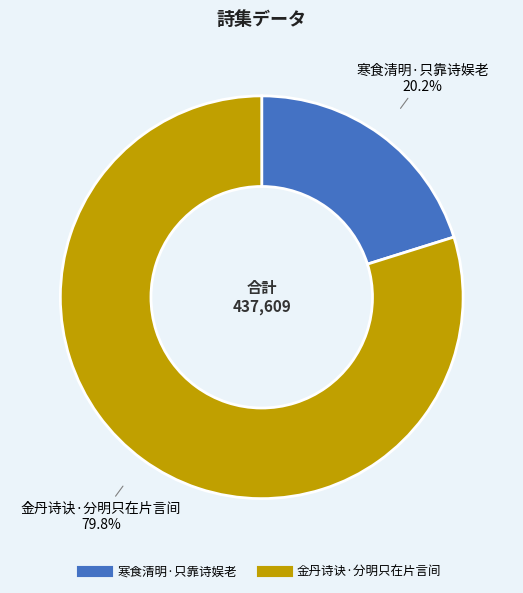

To the nearest percent, what is the average slice percentage?

50%